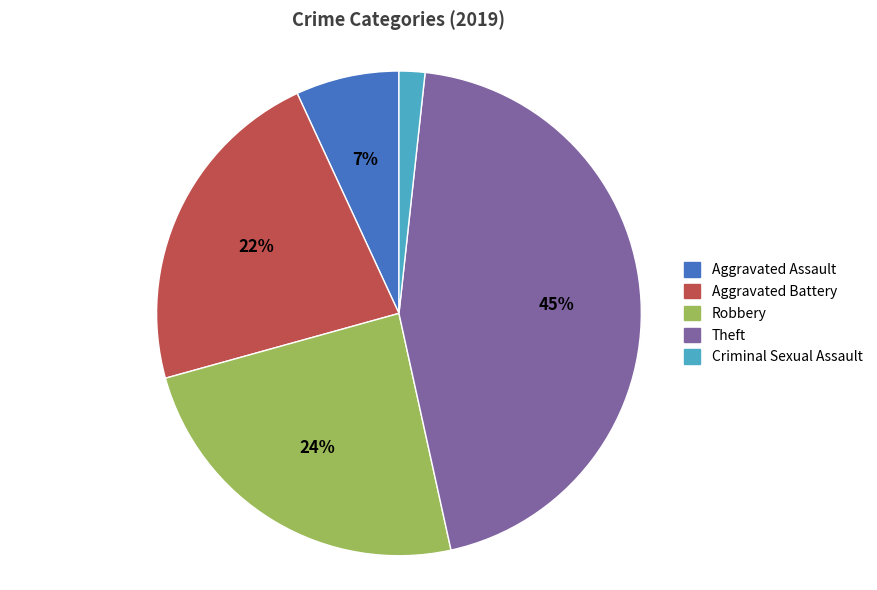

Rank the categories by value from highest to lowest.

Theft, Robbery, Aggravated Battery, Aggravated Assault, Criminal Sexual Assault